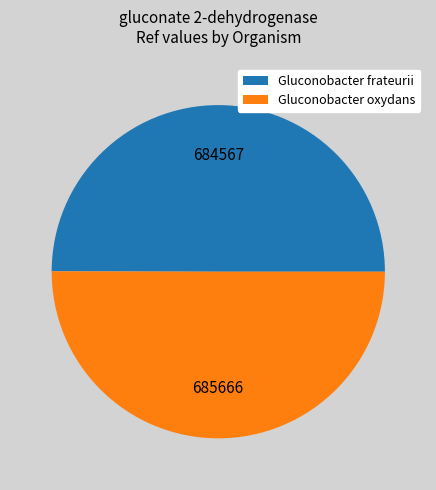

How many slices are in this pie chart?

2